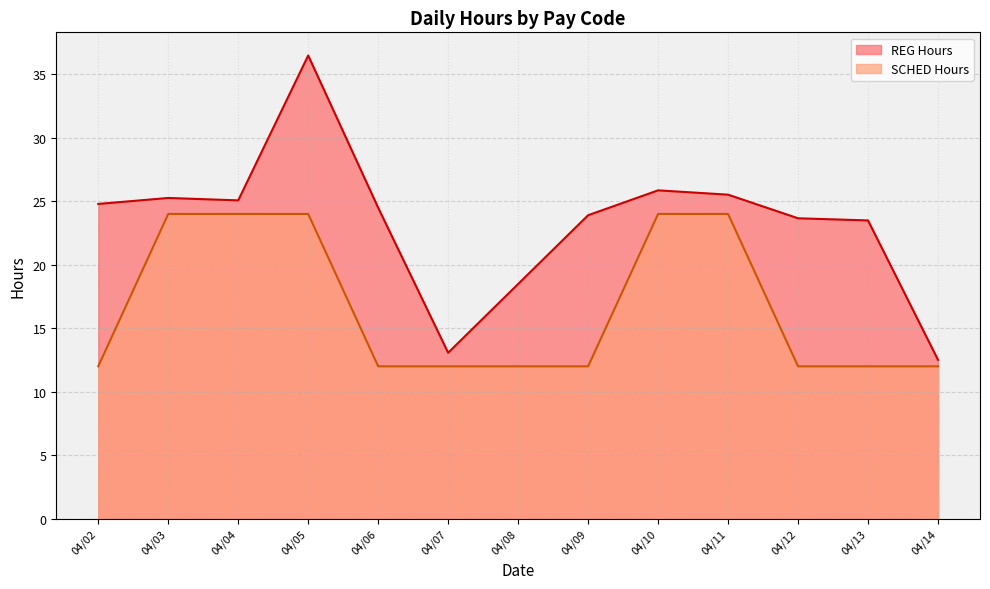

At which category is the sum across all series the highest?

04/05